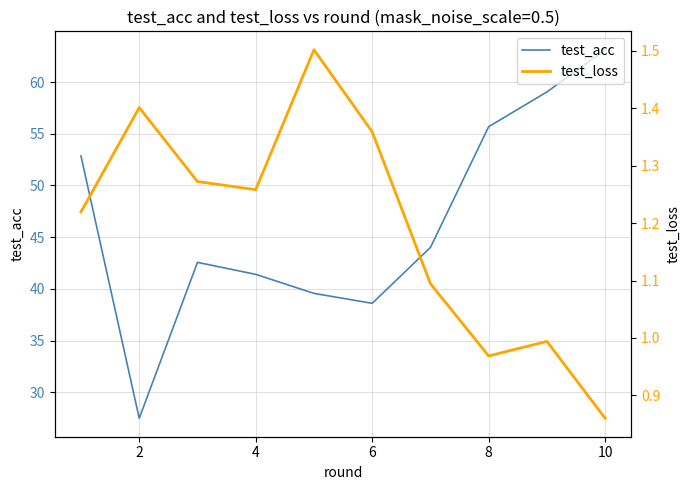

Reading left to right, what are all the values shown in this chart?

test_acc: 52.8	27.5	42.6	41.4	39.6	38.6	44.0	55.7	59.0	63.1
test_loss: 1.2	1.4	1.3	1.3	1.5	1.4	1.1	1.0	1.0	0.9